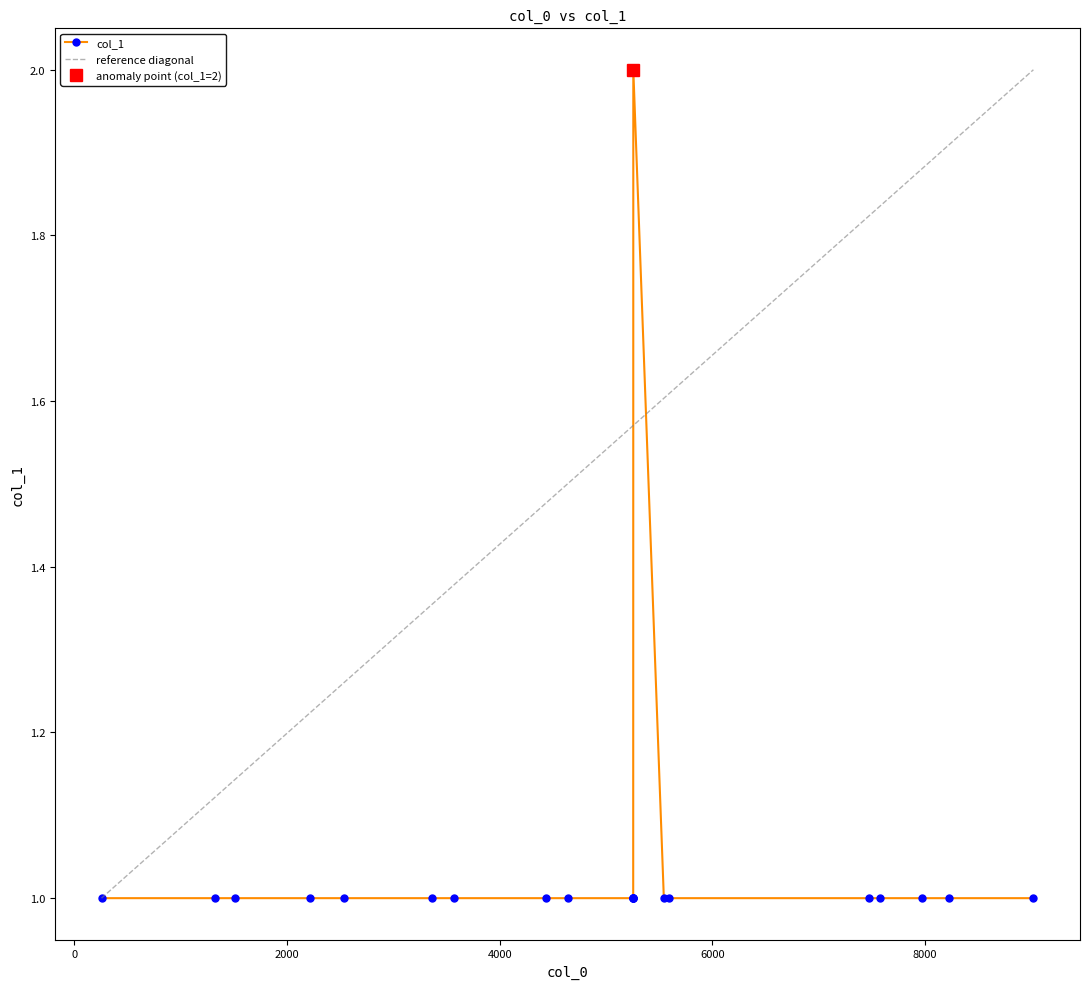

What is the value of the 8th point from the left?

1